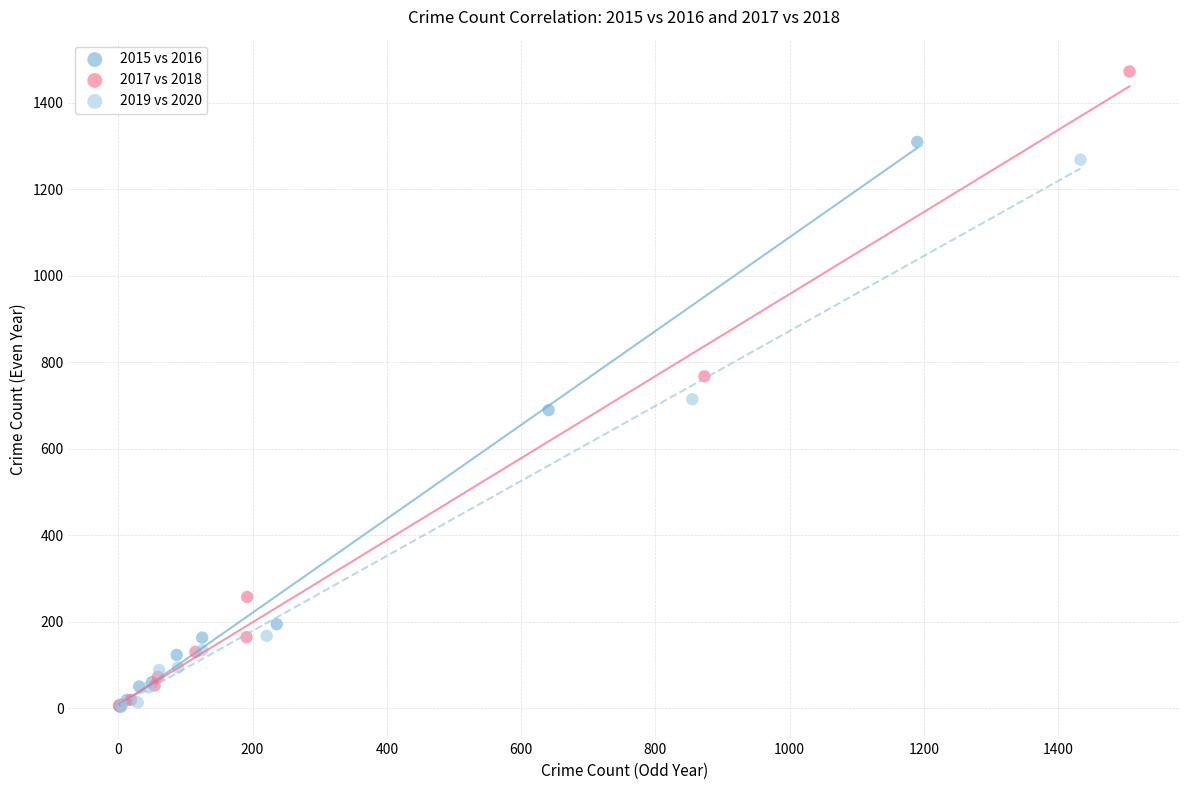

Which series reaches the maximum Y coordinate?

2017 vs 2018